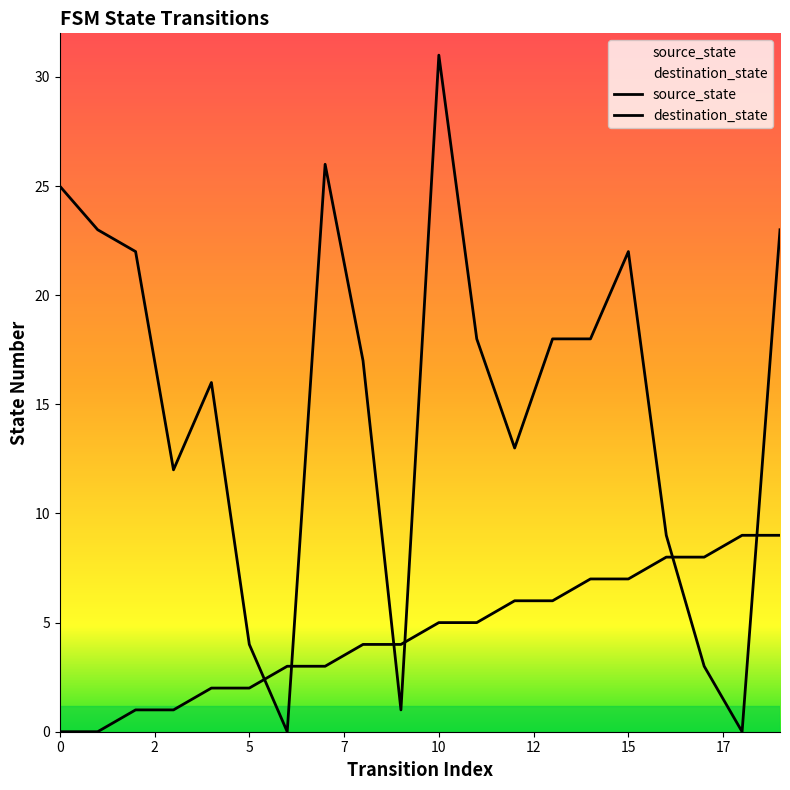

Does the chart display data point markers on the line(s)?

No